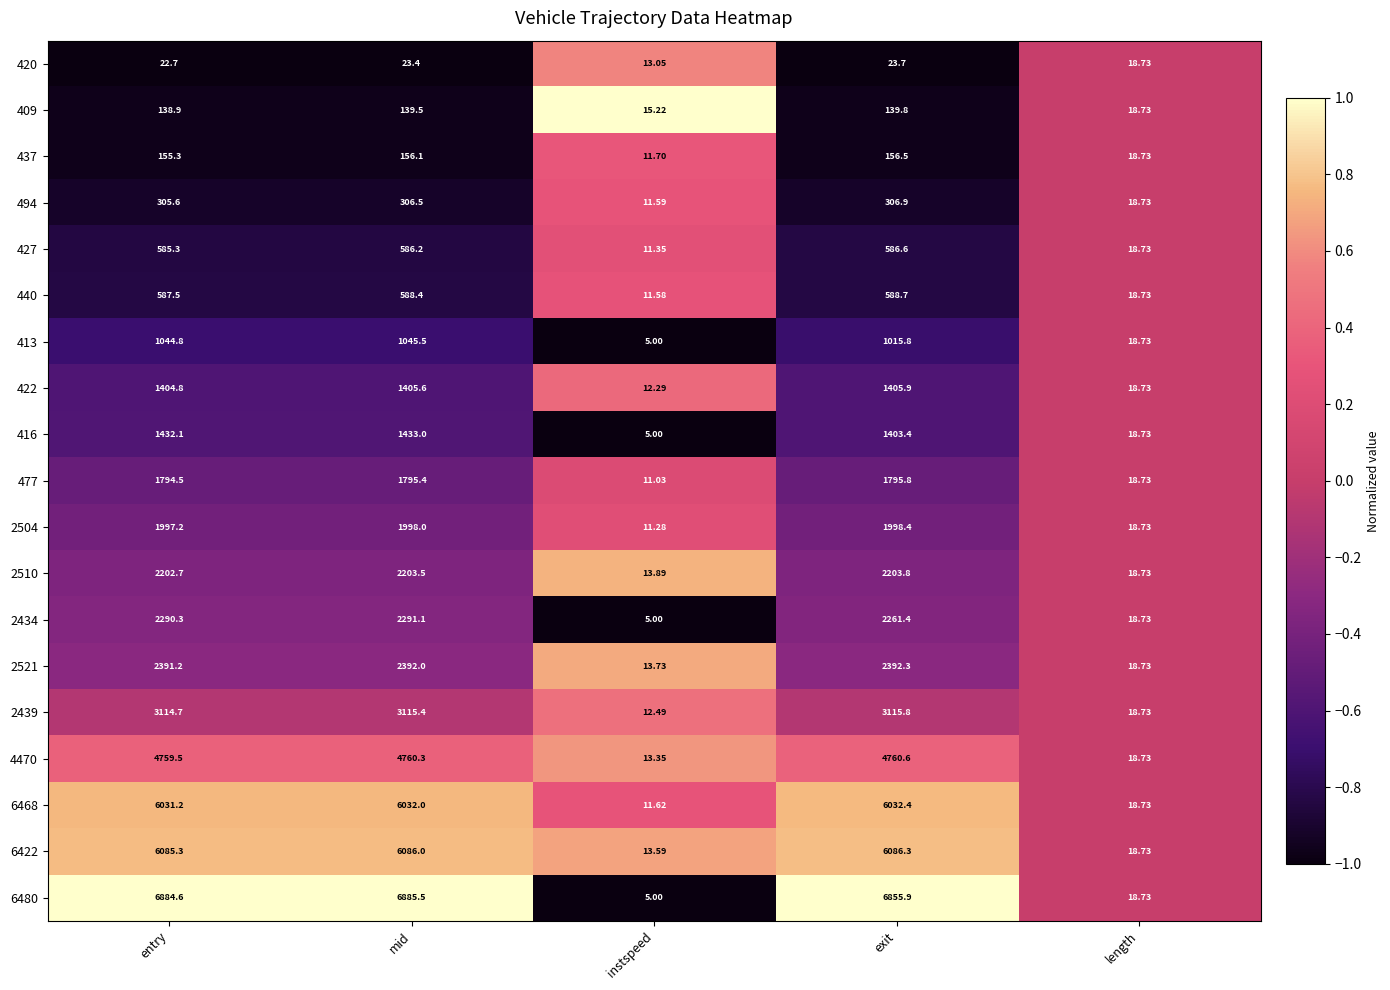

What is the spread (max minus min) of values at entry?

6861.9